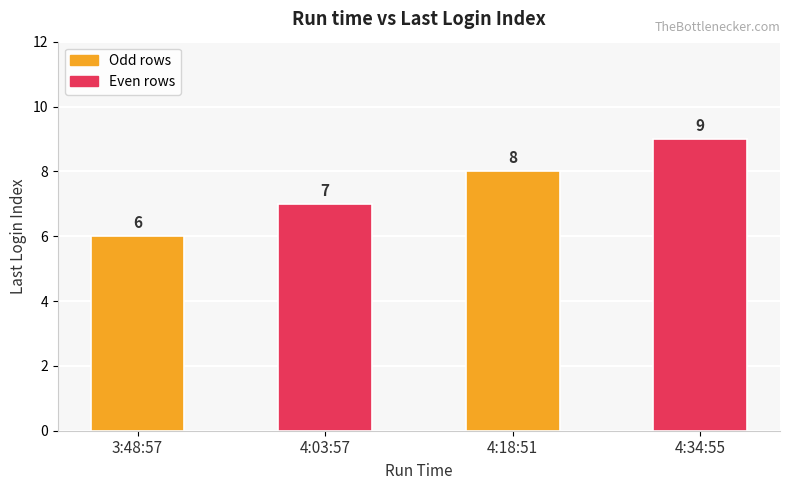

How many categories are shown in the chart?

4